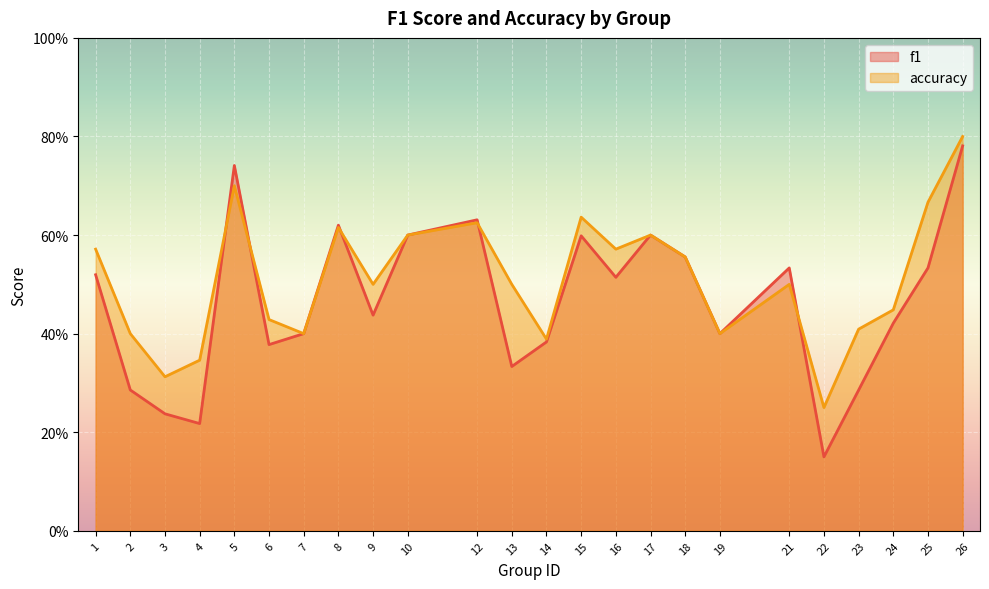

At how many categories does at least one series exceed 0?

24